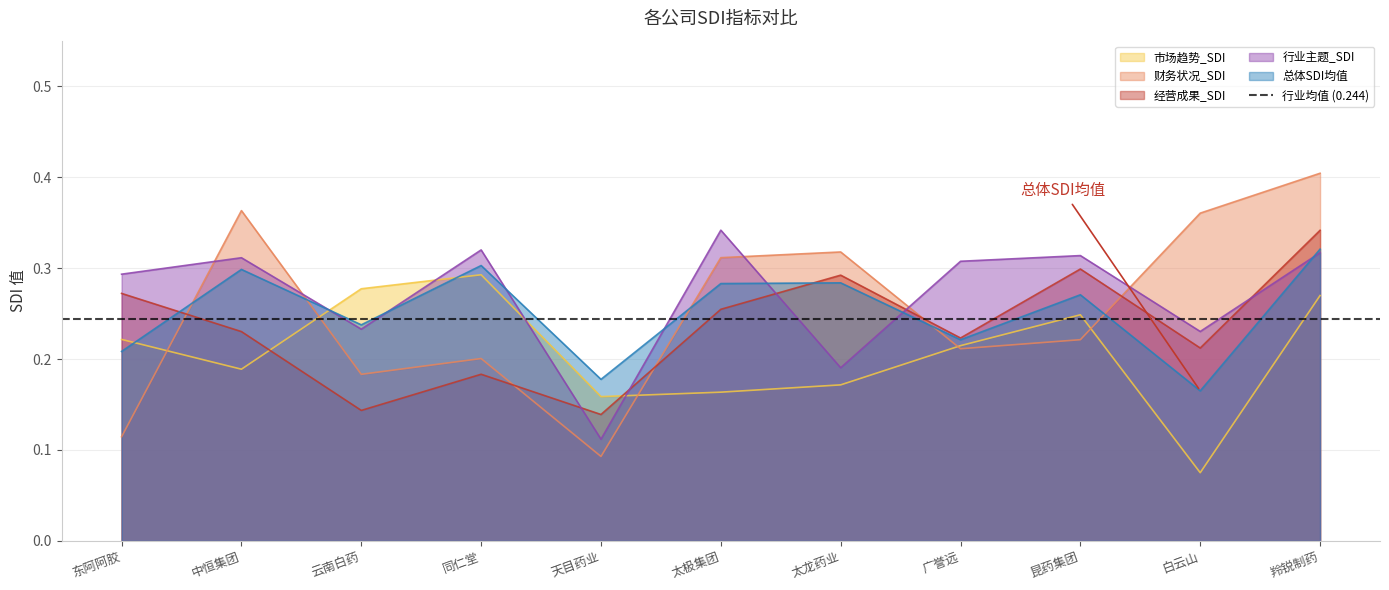

What is the label of the 3rd point from the left?

云南白药